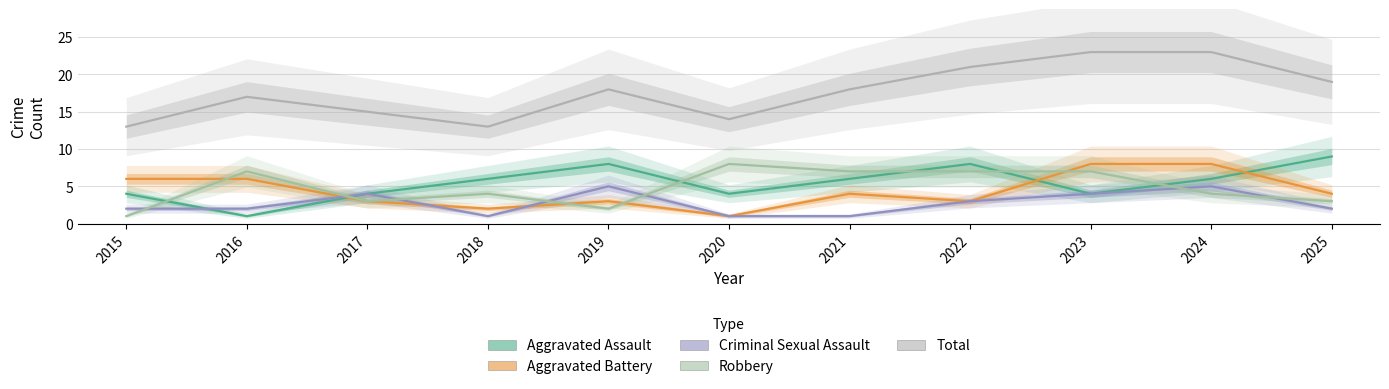

What value does the Total series have at 2021?

18